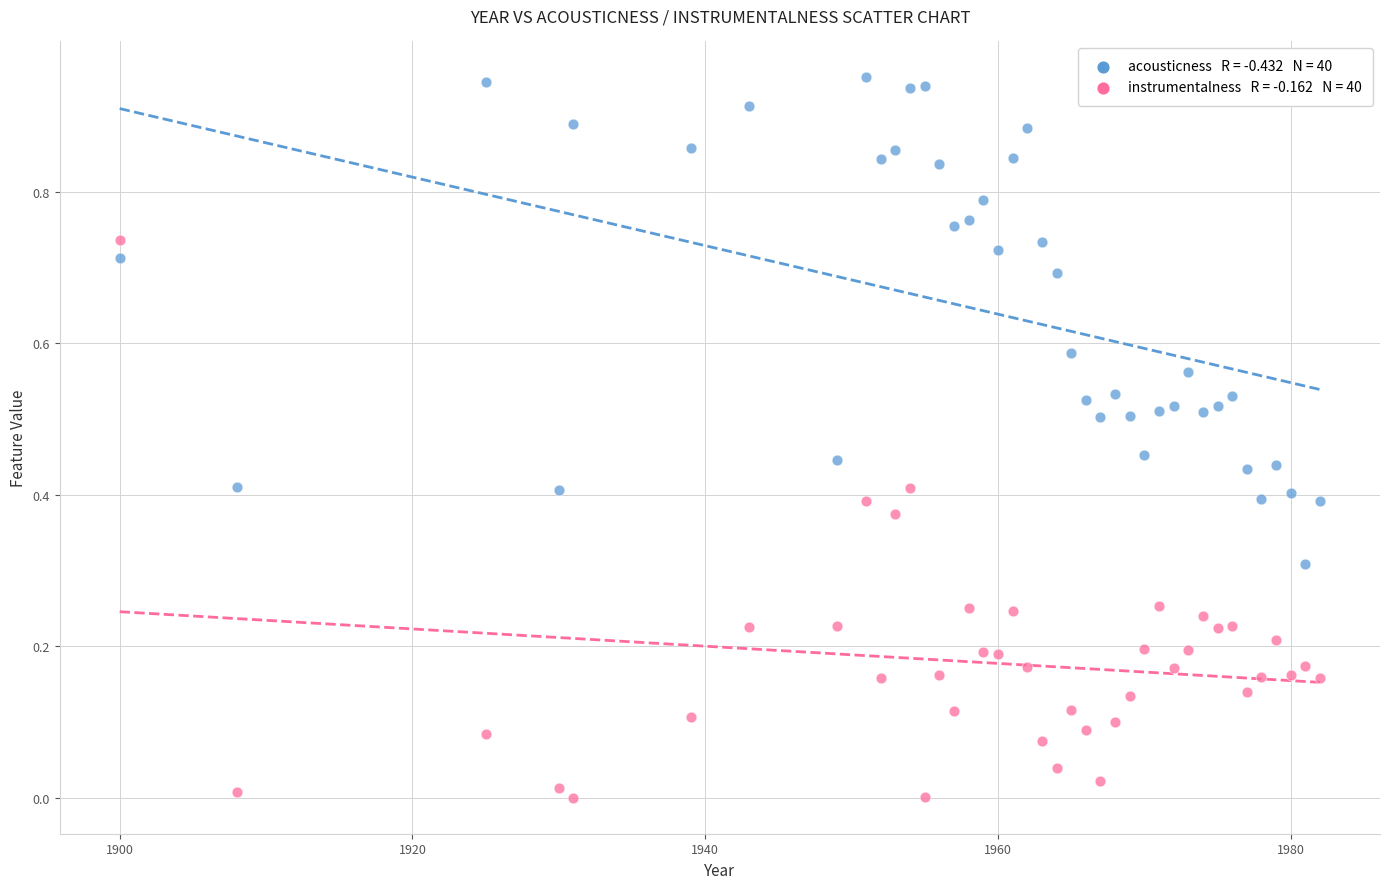

Across all data points, what is the range of X values (max minus min)?

82.0